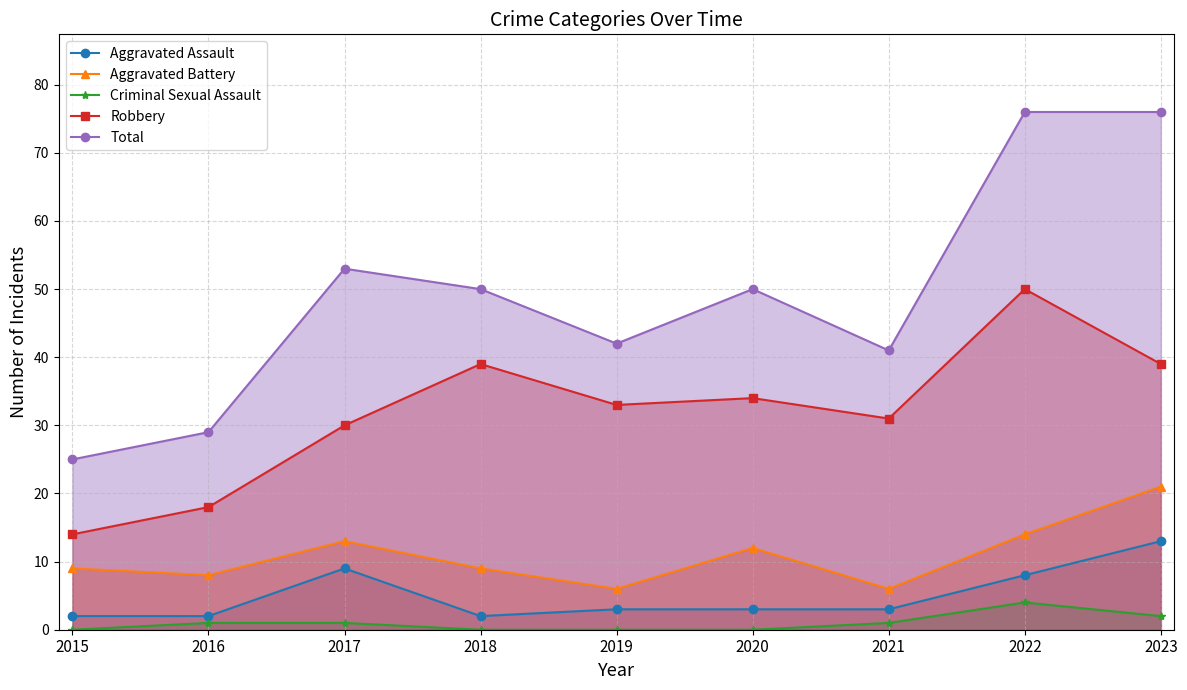

True or false: Criminal Sexual Assault has more than 1 interior local peaks.

False